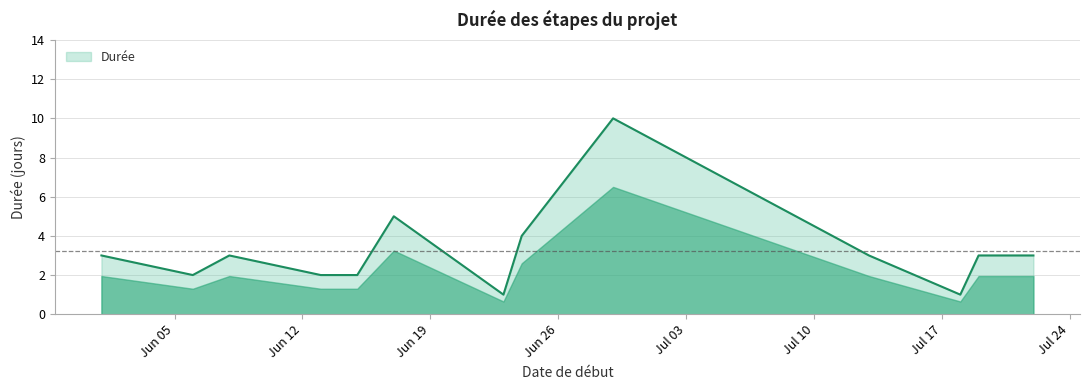

What is the greatest value displayed?

10